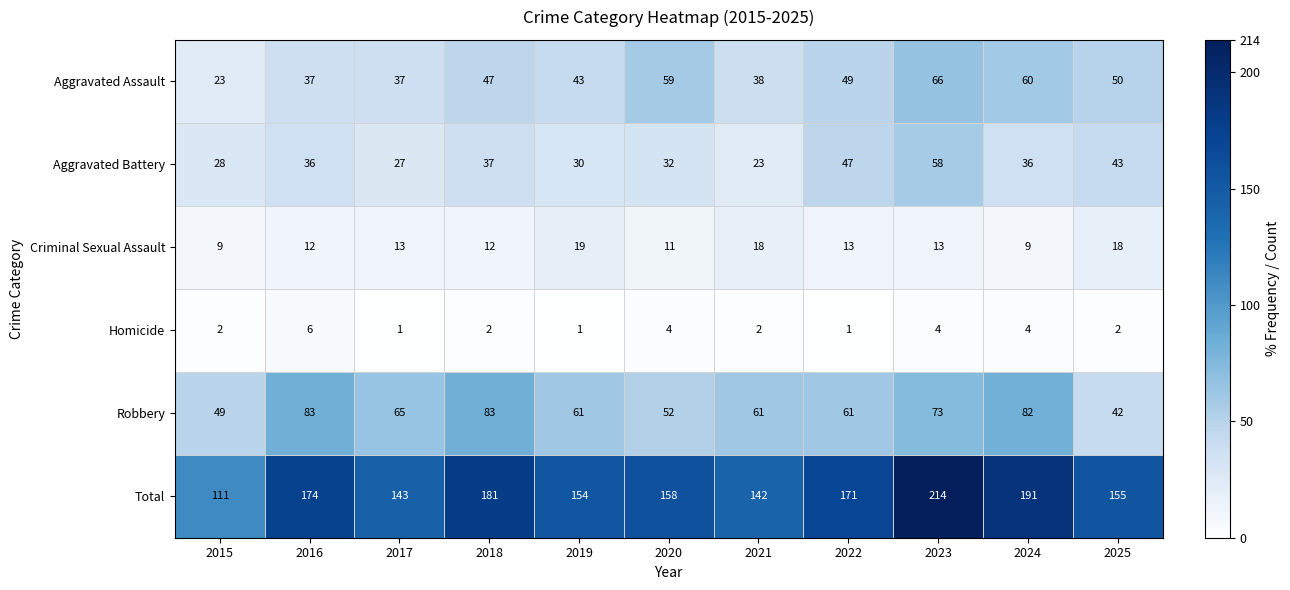

What is the highest value of the Homicide series?

6